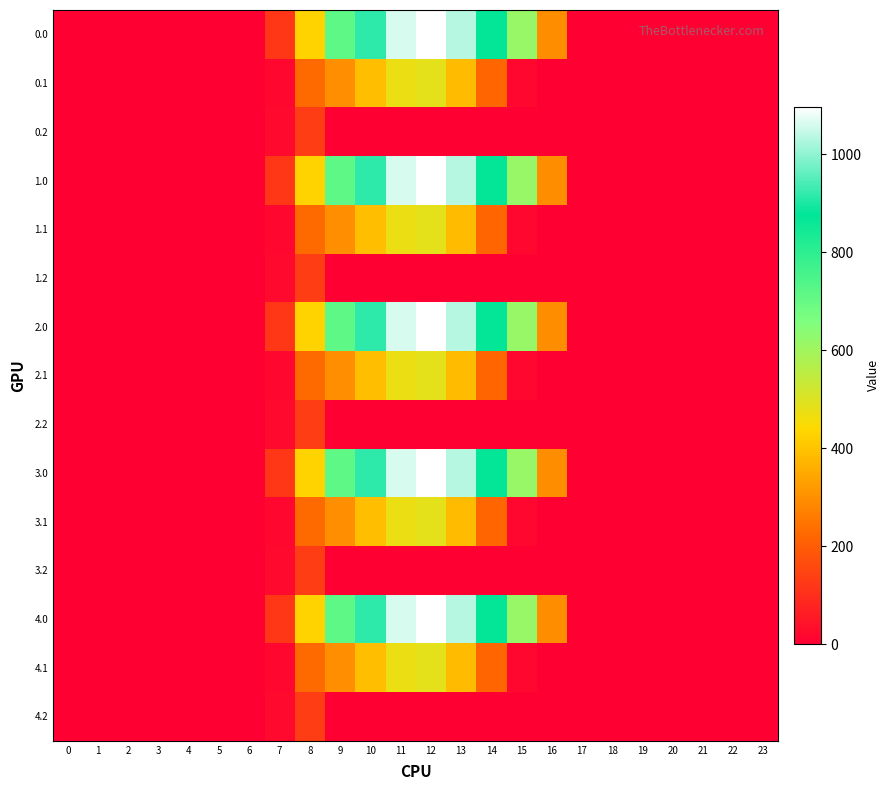

Reading right to left, transcribe all the data shown in this chart.

0.0: 23=0.0	22=0.0	21=0.0	20=0.0	19=0.0	18=0.0	17=0.0	16=294.5	15=615.9	14=870.6	13=1032.9	12=1096.7	11=1060.3	10=916.2	9=716.9	8=430.3	7=120.6	6=0.0	5=0.0	4=0.0	3=0.0	2=0.0	1=0.0	0=0.0
0.1: 23=0.0	22=0.0	21=0.0	20=0.0	19=0.0	18=0.0	17=0.0	16=0.0	15=17.3	14=219.2	13=382.7	12=485.4	11=471.7	10=388.1	9=295.9	8=227.5	7=17.7	6=0.0	5=0.0	4=0.0	3=0.0	2=0.0	1=0.0	0=0.0
0.2: 23=0.0	22=0.0	21=0.0	20=0.0	19=0.0	18=0.0	17=0.0	16=0.0	15=0.0	14=0.0	13=0.0	12=0.0	11=0.0	10=0.0	9=0.0	8=134.2	7=22.3	6=0.0	5=0.0	4=0.0	3=0.0	2=0.0	1=0.0	0=0.0
1.0: 23=0.0	22=0.0	21=0.0	20=0.0	19=0.0	18=0.0	17=0.0	16=294.5	15=615.9	14=870.6	13=1032.9	12=1096.7	11=1060.3	10=916.2	9=716.9	8=430.3	7=120.6	6=0.0	5=0.0	4=0.0	3=0.0	2=0.0	1=0.0	0=0.0
1.1: 23=0.0	22=0.0	21=0.0	20=0.0	19=0.0	18=0.0	17=0.0	16=0.0	15=17.3	14=219.2	13=382.7	12=485.4	11=471.7	10=388.1	9=295.9	8=227.5	7=17.7	6=0.0	5=0.0	4=0.0	3=0.0	2=0.0	1=0.0	0=0.0
1.2: 23=0.0	22=0.0	21=0.0	20=0.0	19=0.0	18=0.0	17=0.0	16=0.0	15=0.0	14=0.0	13=0.0	12=0.0	11=0.0	10=0.0	9=0.0	8=134.2	7=22.3	6=0.0	5=0.0	4=0.0	3=0.0	2=0.0	1=0.0	0=0.0
2.0: 23=0.0	22=0.0	21=0.0	20=0.0	19=0.0	18=0.0	17=0.0	16=294.5	15=615.9	14=870.6	13=1032.9	12=1096.7	11=1060.3	10=916.2	9=716.9	8=430.3	7=120.6	6=0.0	5=0.0	4=0.0	3=0.0	2=0.0	1=0.0	0=0.0
2.1: 23=0.0	22=0.0	21=0.0	20=0.0	19=0.0	18=0.0	17=0.0	16=0.0	15=17.3	14=219.2	13=382.7	12=485.4	11=471.7	10=388.1	9=295.9	8=227.5	7=17.7	6=0.0	5=0.0	4=0.0	3=0.0	2=0.0	1=0.0	0=0.0
2.2: 23=0.0	22=0.0	21=0.0	20=0.0	19=0.0	18=0.0	17=0.0	16=0.0	15=0.0	14=0.0	13=0.0	12=0.0	11=0.0	10=0.0	9=0.0	8=134.2	7=22.3	6=0.0	5=0.0	4=0.0	3=0.0	2=0.0	1=0.0	0=0.0
3.0: 23=0.0	22=0.0	21=0.0	20=0.0	19=0.0	18=0.0	17=0.0	16=294.5	15=615.9	14=870.6	13=1032.9	12=1096.7	11=1060.3	10=916.2	9=716.9	8=430.3	7=120.6	6=0.0	5=0.0	4=0.0	3=0.0	2=0.0	1=0.0	0=0.0
3.1: 23=0.0	22=0.0	21=0.0	20=0.0	19=0.0	18=0.0	17=0.0	16=0.0	15=17.3	14=219.2	13=382.7	12=485.4	11=471.7	10=388.1	9=295.9	8=227.5	7=17.7	6=0.0	5=0.0	4=0.0	3=0.0	2=0.0	1=0.0	0=0.0
3.2: 23=0.0	22=0.0	21=0.0	20=0.0	19=0.0	18=0.0	17=0.0	16=0.0	15=0.0	14=0.0	13=0.0	12=0.0	11=0.0	10=0.0	9=0.0	8=134.2	7=22.3	6=0.0	5=0.0	4=0.0	3=0.0	2=0.0	1=0.0	0=0.0
4.0: 23=0.0	22=0.0	21=0.0	20=0.0	19=0.0	18=0.0	17=0.0	16=294.5	15=615.9	14=870.6	13=1032.9	12=1096.7	11=1060.3	10=916.2	9=716.9	8=430.3	7=120.6	6=0.0	5=0.0	4=0.0	3=0.0	2=0.0	1=0.0	0=0.0
4.1: 23=0.0	22=0.0	21=0.0	20=0.0	19=0.0	18=0.0	17=0.0	16=0.0	15=17.3	14=219.2	13=382.7	12=485.4	11=471.7	10=388.1	9=295.9	8=227.5	7=17.7	6=0.0	5=0.0	4=0.0	3=0.0	2=0.0	1=0.0	0=0.0
4.2: 23=0.0	22=0.0	21=0.0	20=0.0	19=0.0	18=0.0	17=0.0	16=0.0	15=0.0	14=0.0	13=0.0	12=0.0	11=0.0	10=0.0	9=0.0	8=134.2	7=22.3	6=0.0	5=0.0	4=0.0	3=0.0	2=0.0	1=0.0	0=0.0